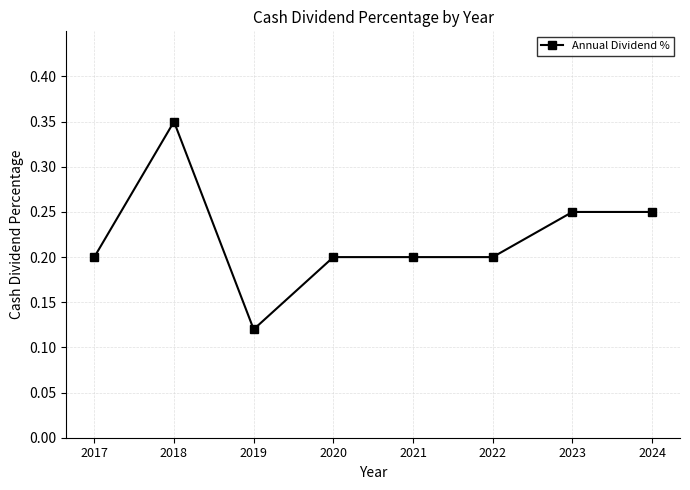

At which category does the chart reach its minimum across all series?

2019